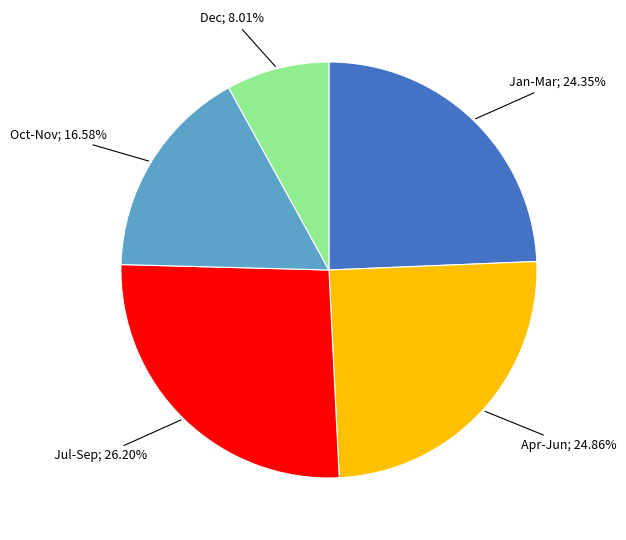

To the nearest percent, what is the average slice percentage?

20%